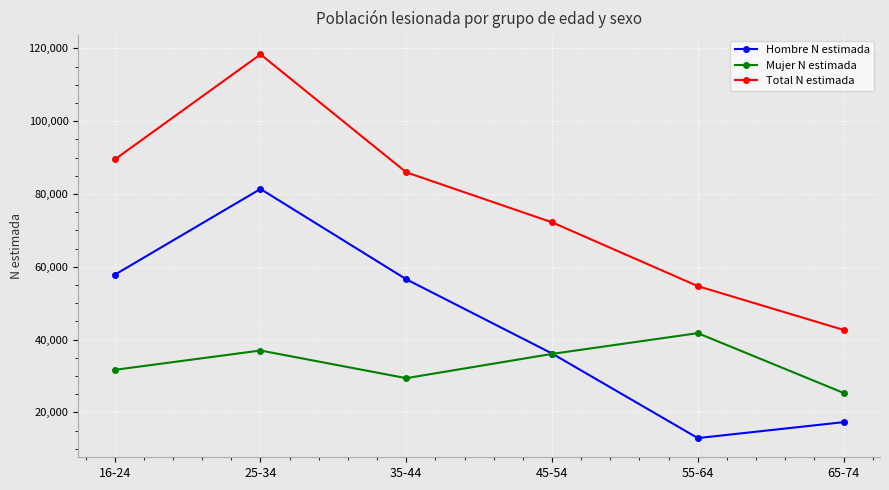

What is the greatest value displayed?

118363